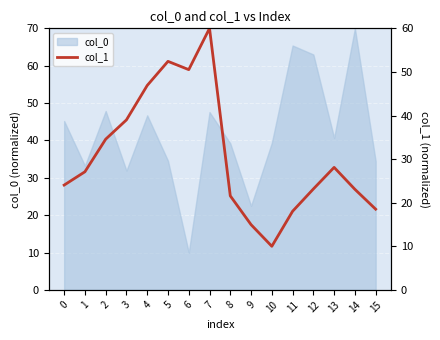

What is the difference between the second highest and minimum values?

42.4